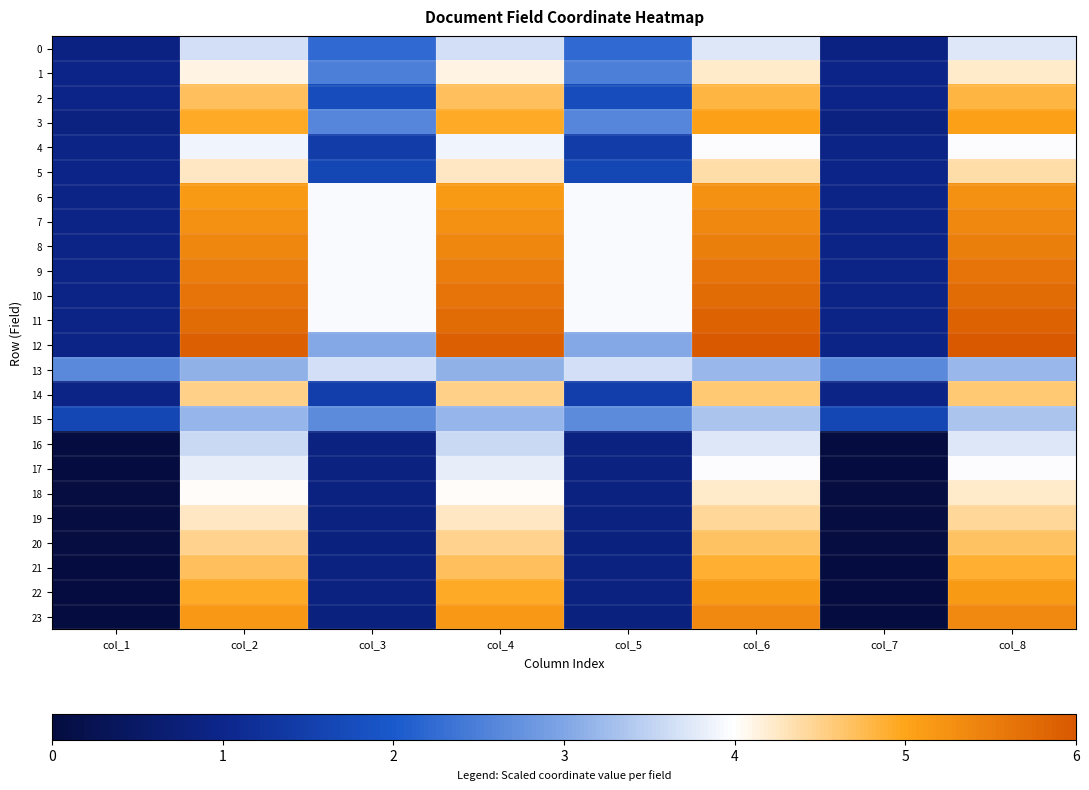

Reading left to right, extract all data points from this chart.

0: col_1=0.9	col_2=3.6	col_3=2.2	col_4=3.6	col_5=2.2	col_6=3.7	col_7=0.9	col_8=3.7
1: col_1=1.0	col_2=4.1	col_3=2.5	col_4=4.1	col_5=2.5	col_6=4.2	col_7=1.0	col_8=4.2
2: col_1=1.0	col_2=4.7	col_3=1.8	col_4=4.7	col_5=1.8	col_6=4.8	col_7=1.0	col_8=4.8
3: col_1=0.9	col_2=4.9	col_3=2.6	col_4=4.9	col_5=2.6	col_6=5.0	col_7=0.9	col_8=5.0
4: col_1=0.9	col_2=3.9	col_3=1.5	col_4=3.9	col_5=1.5	col_6=4.0	col_7=0.9	col_8=4.0
5: col_1=1.0	col_2=4.2	col_3=1.6	col_4=4.2	col_5=1.6	col_6=4.4	col_7=1.0	col_8=4.4
6: col_1=0.9	col_2=5.2	col_3=3.9	col_4=5.2	col_5=3.9	col_6=5.3	col_7=0.9	col_8=5.3
7: col_1=0.9	col_2=5.3	col_3=3.9	col_4=5.3	col_5=3.9	col_6=5.4	col_7=0.9	col_8=5.4
8: col_1=0.9	col_2=5.4	col_3=3.9	col_4=5.4	col_5=3.9	col_6=5.5	col_7=0.9	col_8=5.5
9: col_1=0.9	col_2=5.5	col_3=3.9	col_4=5.5	col_5=3.9	col_6=5.6	col_7=0.9	col_8=5.6
10: col_1=0.9	col_2=5.6	col_3=3.9	col_4=5.6	col_5=3.9	col_6=5.8	col_7=0.9	col_8=5.8
11: col_1=0.9	col_2=5.8	col_3=3.9	col_4=5.8	col_5=3.9	col_6=5.9	col_7=0.9	col_8=5.9
12: col_1=0.9	col_2=5.9	col_3=3.0	col_4=5.9	col_5=3.0	col_6=6.0	col_7=0.9	col_8=6.0
13: col_1=2.6	col_2=3.1	col_3=3.6	col_4=3.1	col_5=3.6	col_6=3.2	col_7=2.6	col_8=3.2
14: col_1=0.9	col_2=4.5	col_3=1.5	col_4=4.5	col_5=1.5	col_6=4.6	col_7=0.9	col_8=4.6
15: col_1=1.6	col_2=3.2	col_3=2.7	col_4=3.2	col_5=2.7	col_6=3.3	col_7=1.6	col_8=3.3
16: col_1=0.0	col_2=3.6	col_3=0.9	col_4=3.6	col_5=0.9	col_6=3.7	col_7=0.0	col_8=3.7
17: col_1=0.0	col_2=3.8	col_3=0.9	col_4=3.8	col_5=0.9	col_6=4.0	col_7=0.0	col_8=4.0
18: col_1=0.0	col_2=4.0	col_3=0.8	col_4=4.0	col_5=0.8	col_6=4.2	col_7=0.0	col_8=4.2
19: col_1=0.0	col_2=4.3	col_3=0.8	col_4=4.3	col_5=0.8	col_6=4.5	col_7=0.0	col_8=4.5
20: col_1=0.0	col_2=4.5	col_3=0.8	col_4=4.5	col_5=0.8	col_6=4.7	col_7=0.0	col_8=4.7
21: col_1=0.0	col_2=4.7	col_3=0.8	col_4=4.7	col_5=0.8	col_6=4.9	col_7=0.0	col_8=4.9
22: col_1=0.0	col_2=4.9	col_3=0.8	col_4=4.9	col_5=0.8	col_6=5.1	col_7=0.0	col_8=5.1
23: col_1=0.0	col_2=5.2	col_3=0.8	col_4=5.2	col_5=0.8	col_6=5.4	col_7=0.0	col_8=5.4